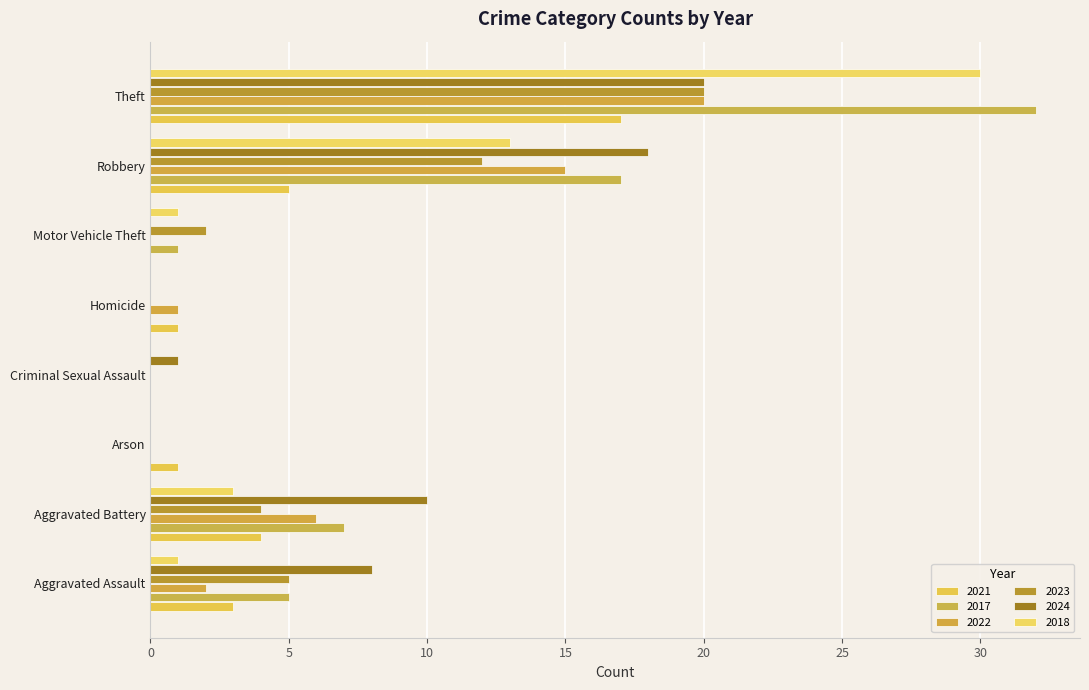

Is the value of 2021 at Robbery greater than the value of 2017 at Arson?

Yes